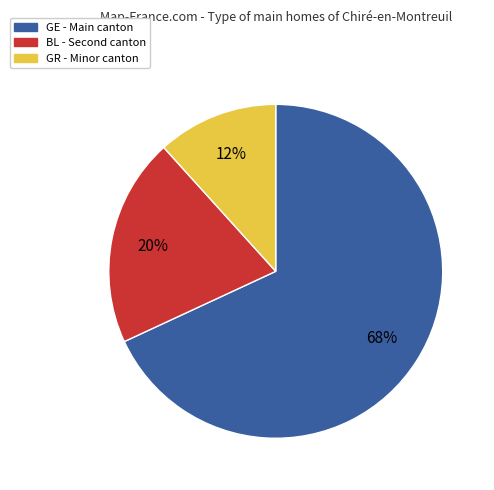

To the nearest percent, what is the average slice percentage?

33%